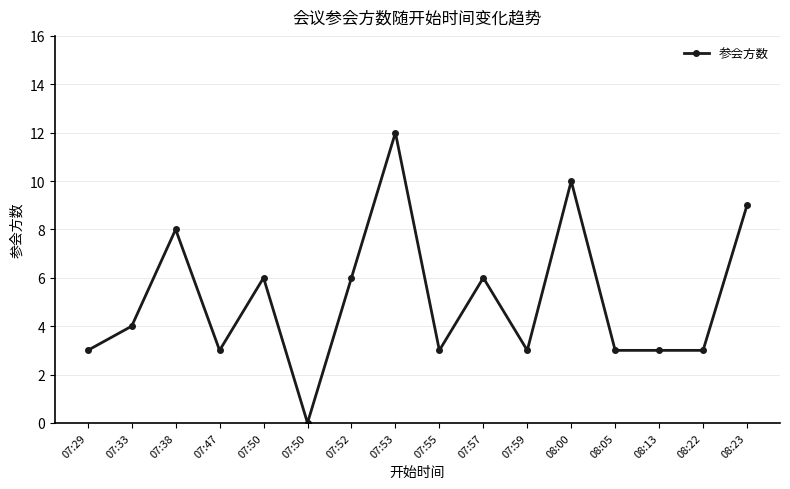

What is the label of the 16th point from the left?

08:23